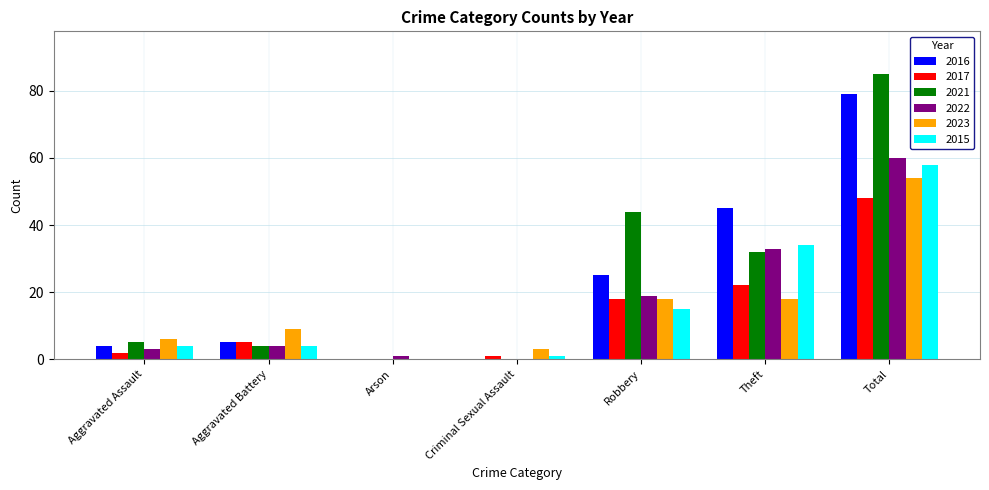

Reading left to right, what are all the values shown in this chart?

2016: 4	5	0	0	25	45	79
2017: 2	5	0	1	18	22	48
2021: 5	4	0	0	44	32	85
2022: 3	4	1	0	19	33	60
2023: 6	9	0	3	18	18	54
2015: 4	4	0	1	15	34	58